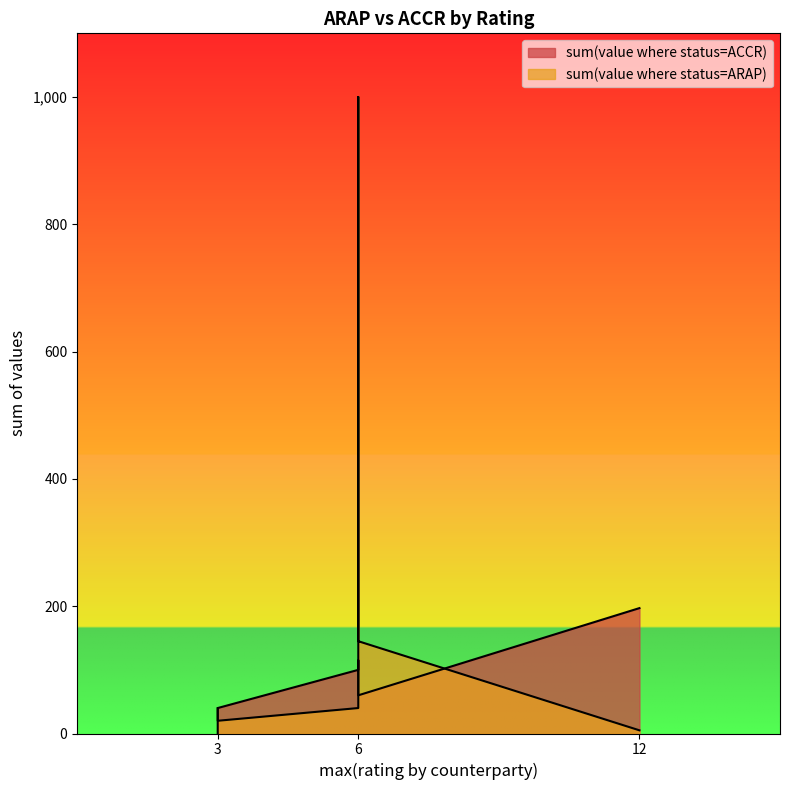

After their last crossing, which series has the higher values: sum(value where status=ACCR) or sum(value where status=ARAP)?

sum(value where status=ARAP)